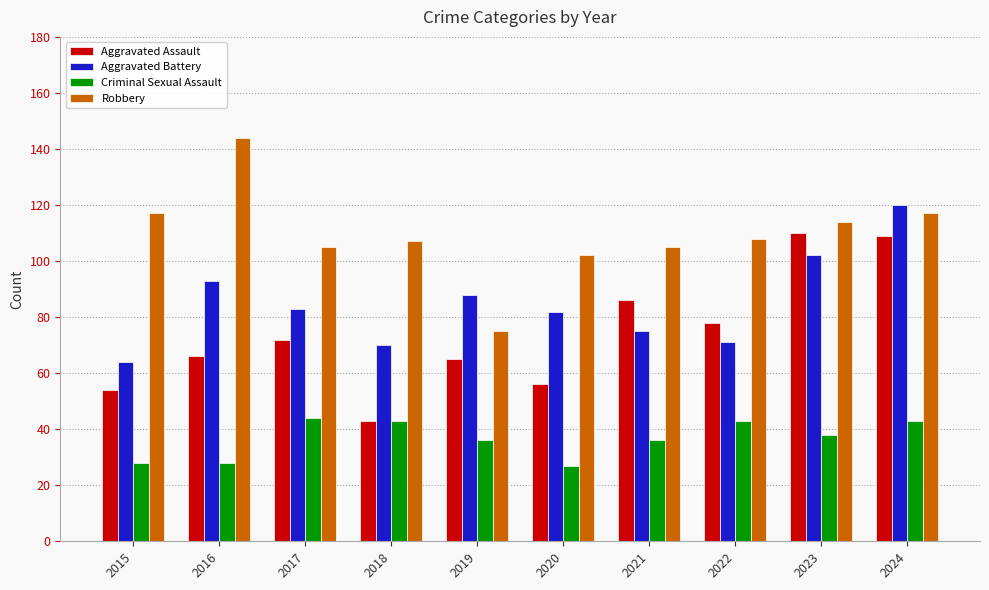

What is the value of the Robbery bar at the 6th from the left?

102